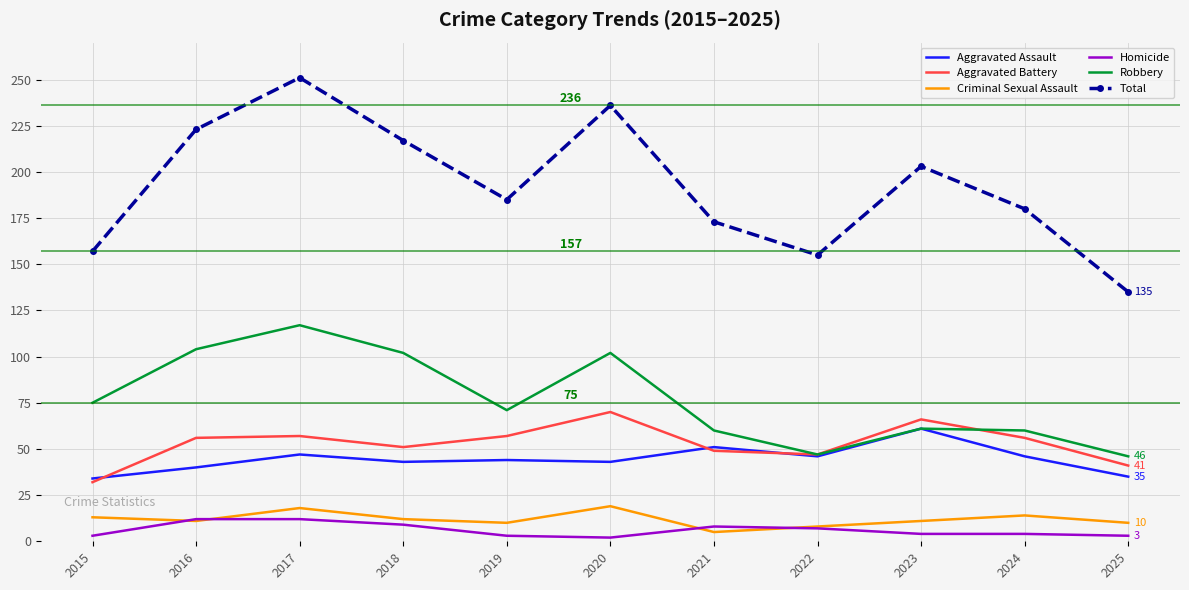

True or false: Criminal Sexual Assault has a value of 5 at 2021.

True